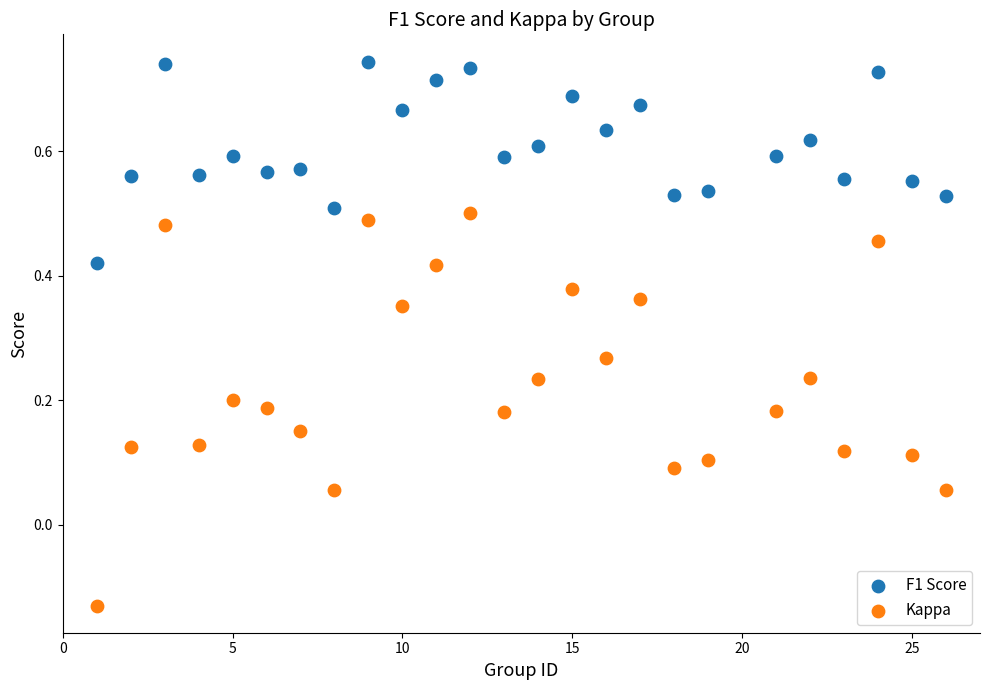

Which series contains the highest Y value?

F1 Score